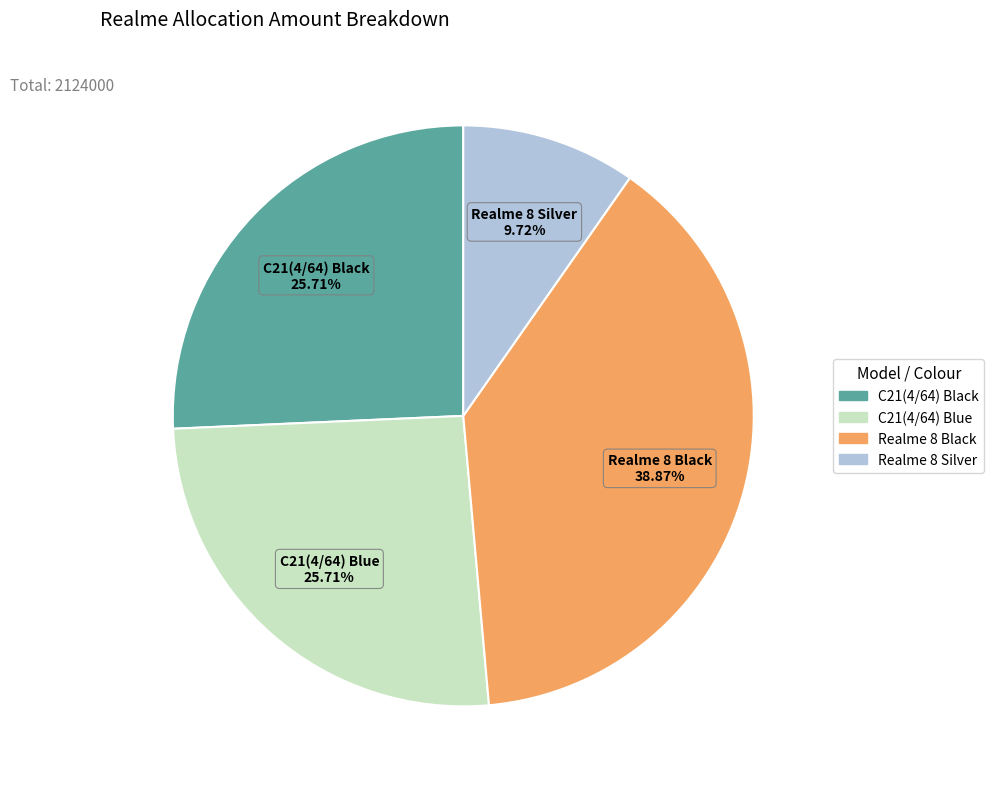

What is the largest slice in the pie chart?

Realme 8 Black